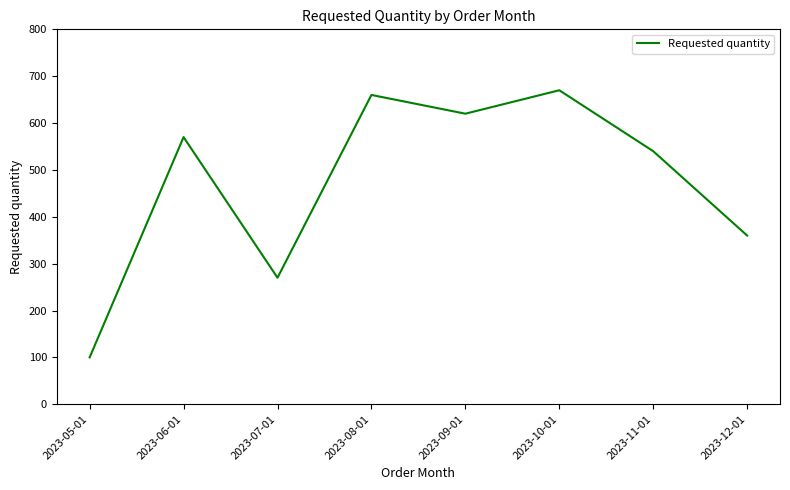

At which label is the value closest to 385?

2023-12-01